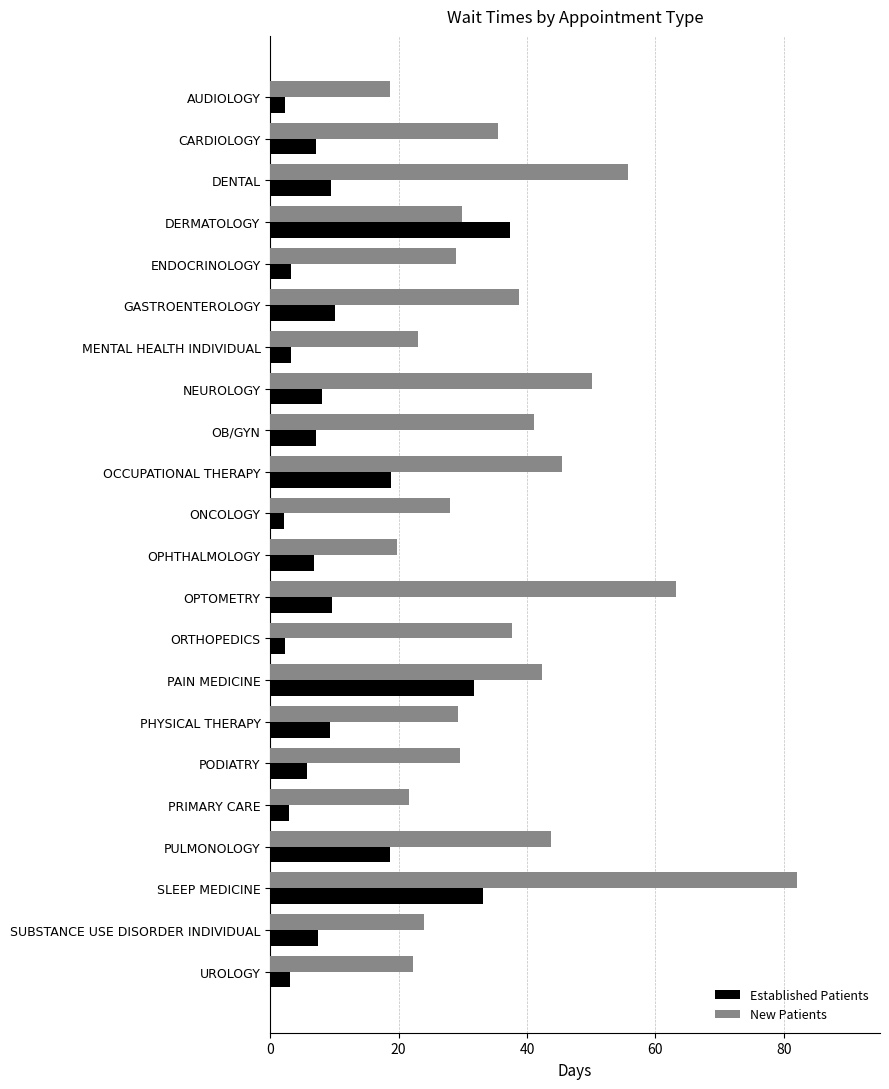

Count the number of categories in the chart.

22